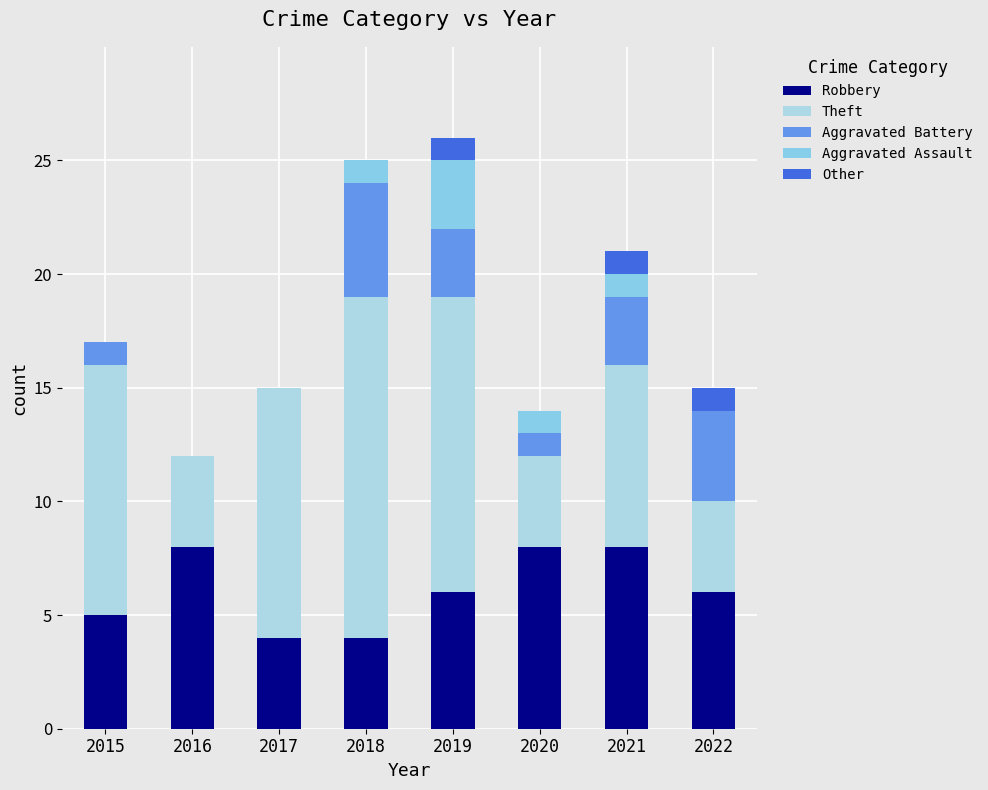

Is it true that Other equals 2 at 2022?

False